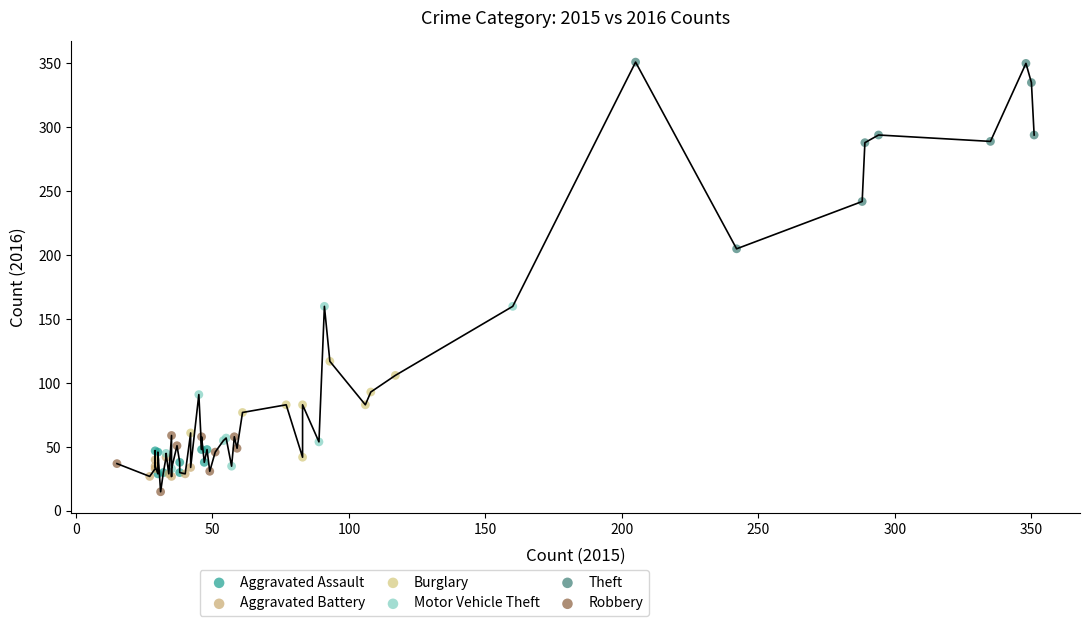

Which series reaches the maximum Y coordinate?

Theft